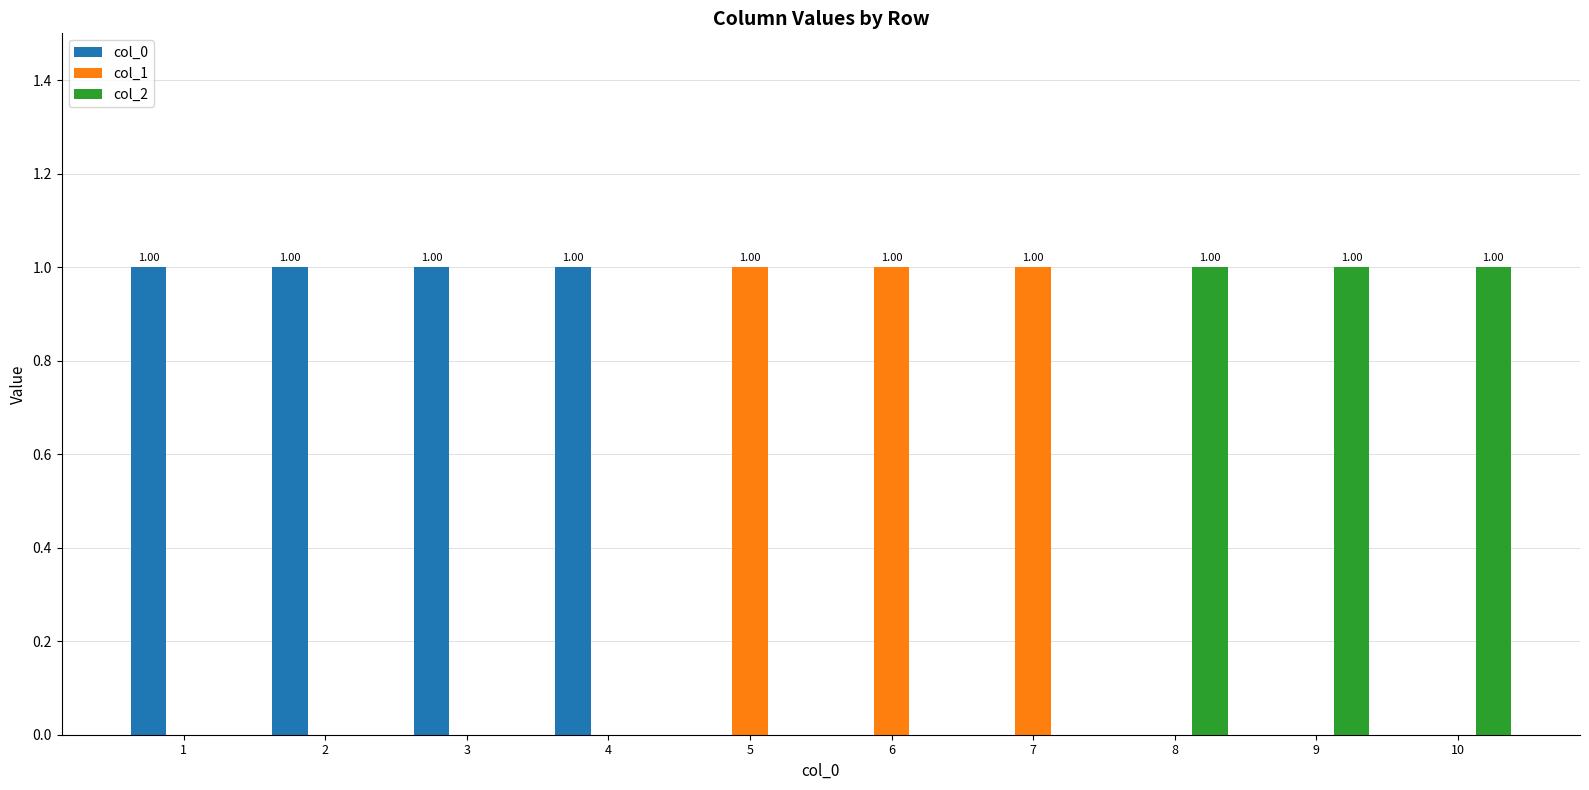

Is it true that col_1 equals 1 at 5?

True